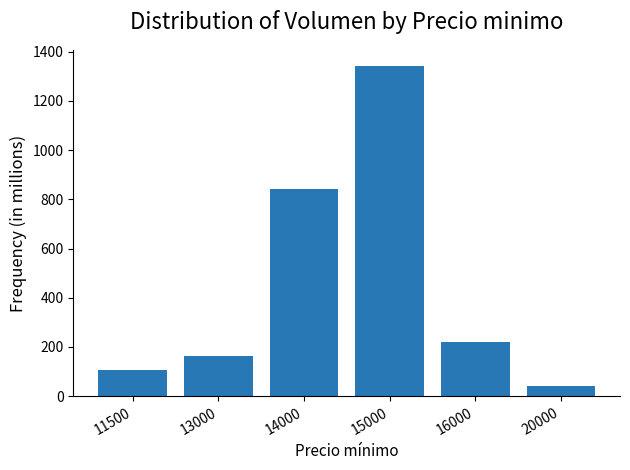

Approximately how many times larger is the value at 11500 compared to 13000?

0.6